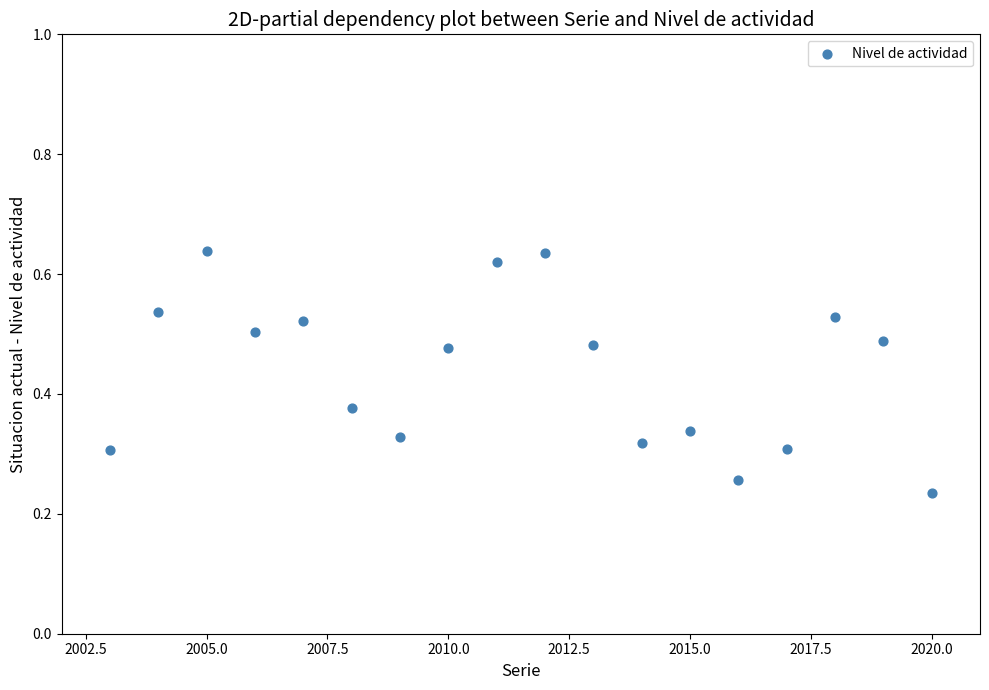

What is the range of X values (max minus min)?

17.0